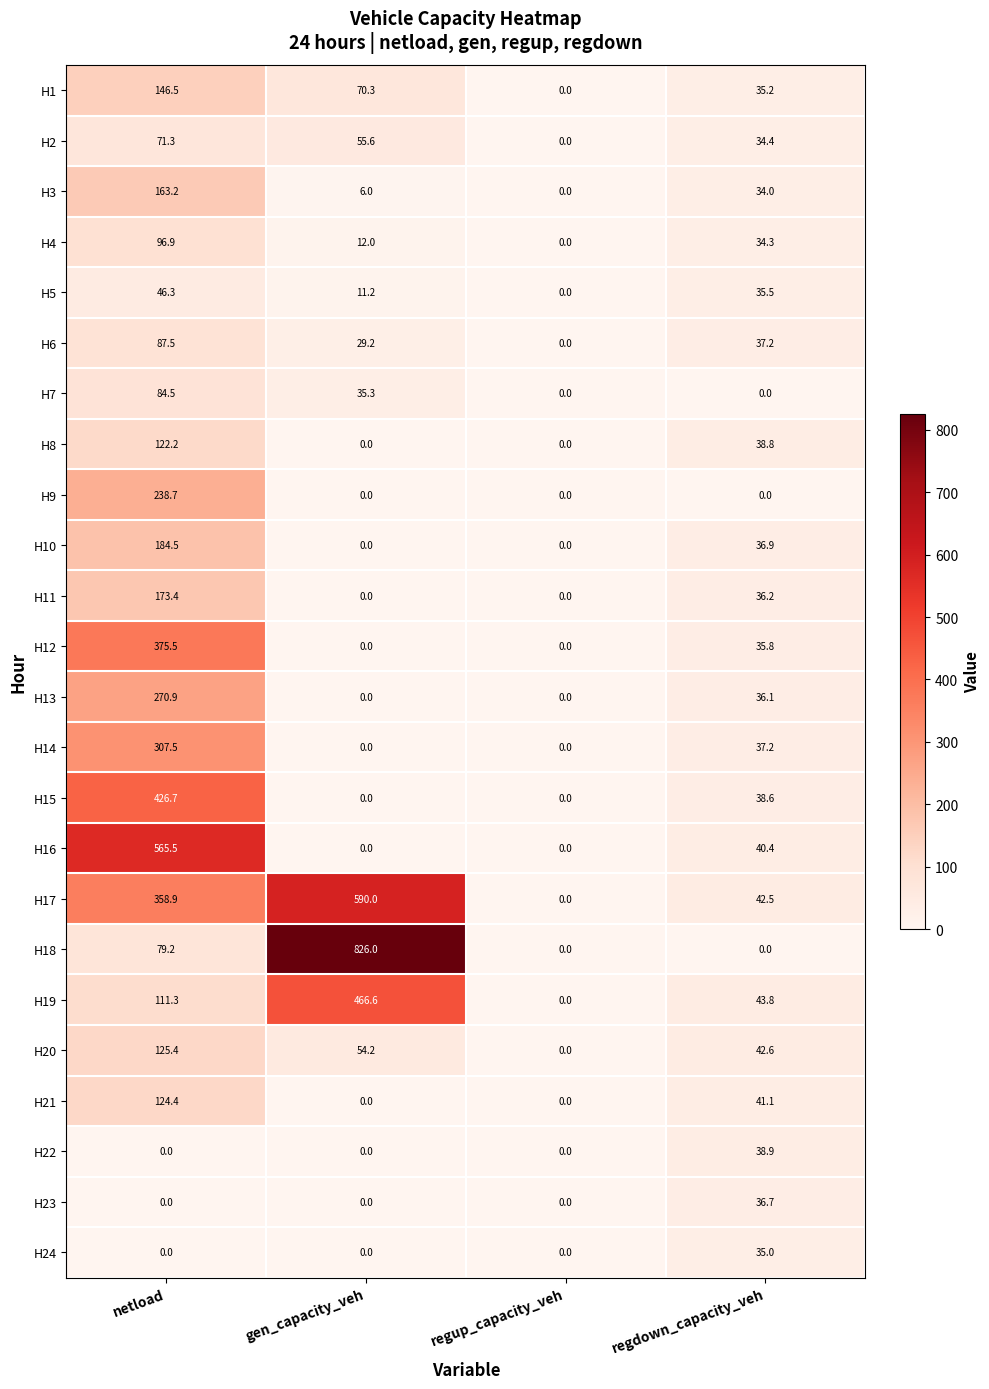

True or false: H9 has a value of 238.7 at netload.

True